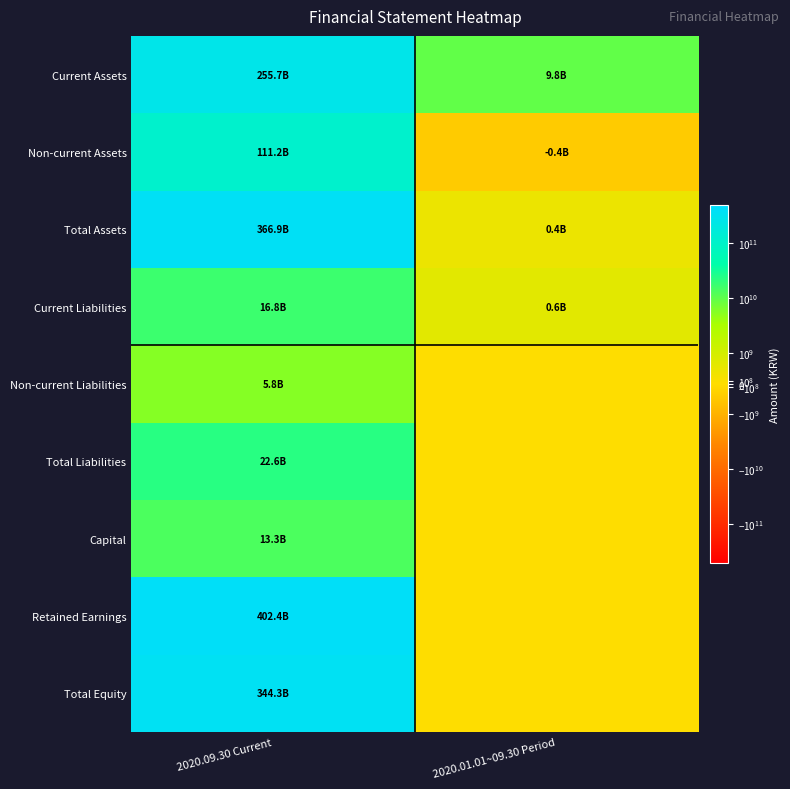

At how many categories does at least one series exceed 107241731585?

1